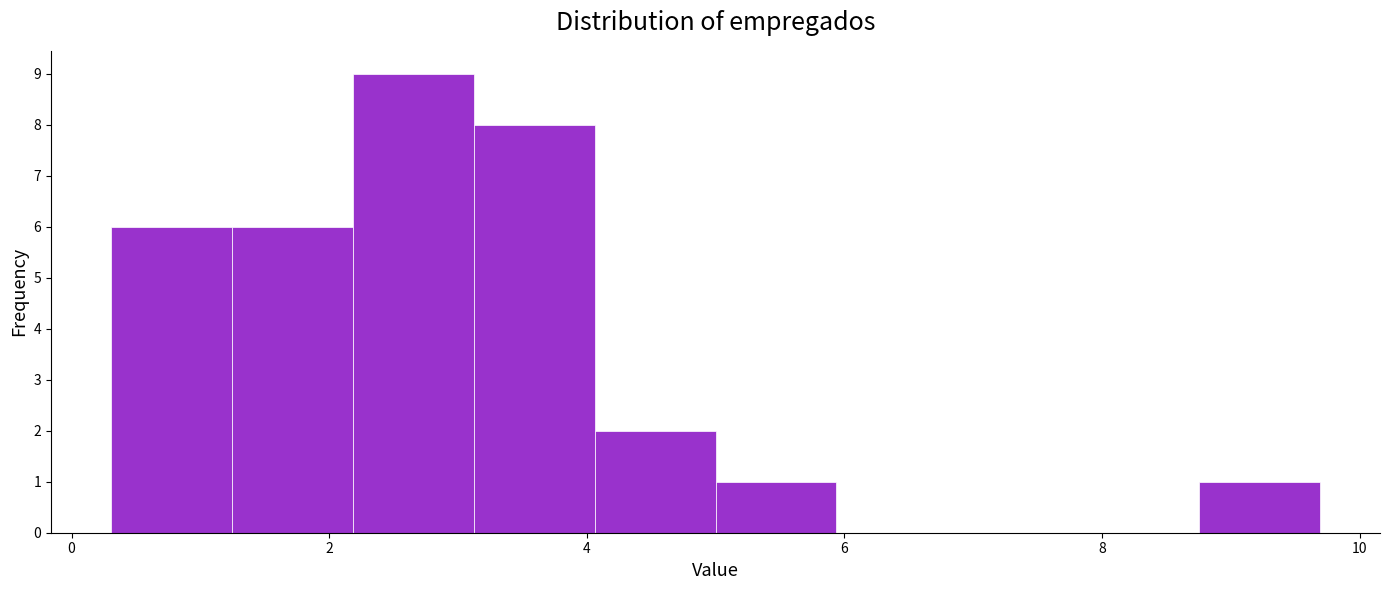

Over which range of the x-axis is the bar tallest?

2.2 to 3.2